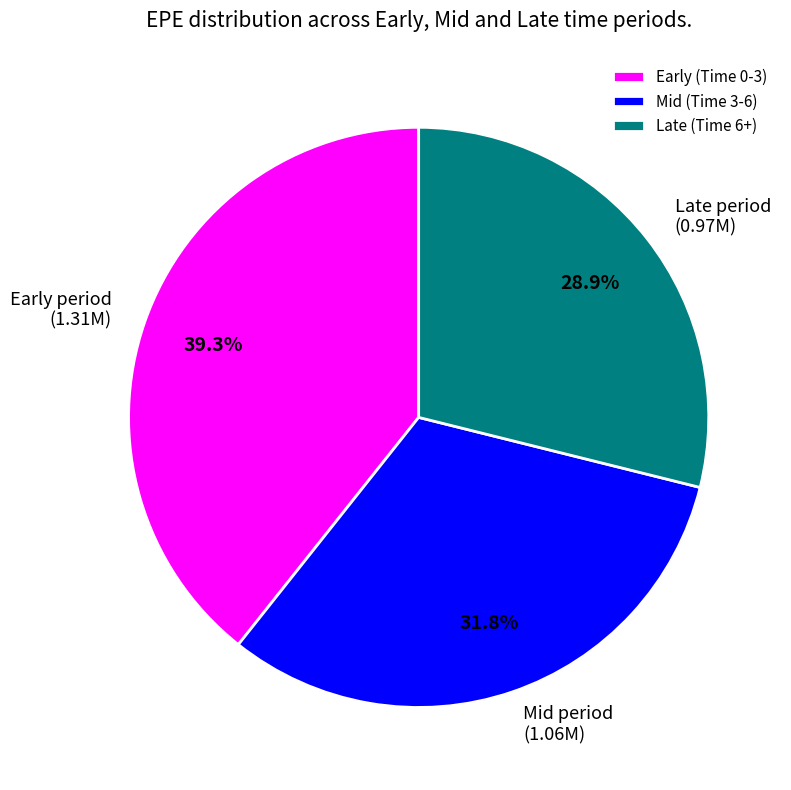

To the nearest percent, what is the average slice percentage?

33%